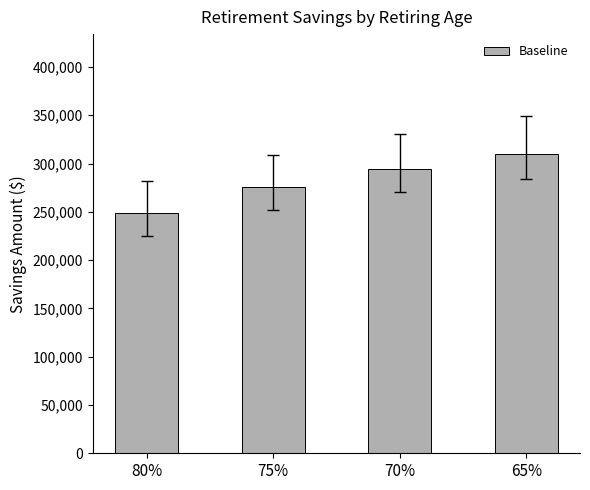

What is the label of the 2nd bar from the left?

75%